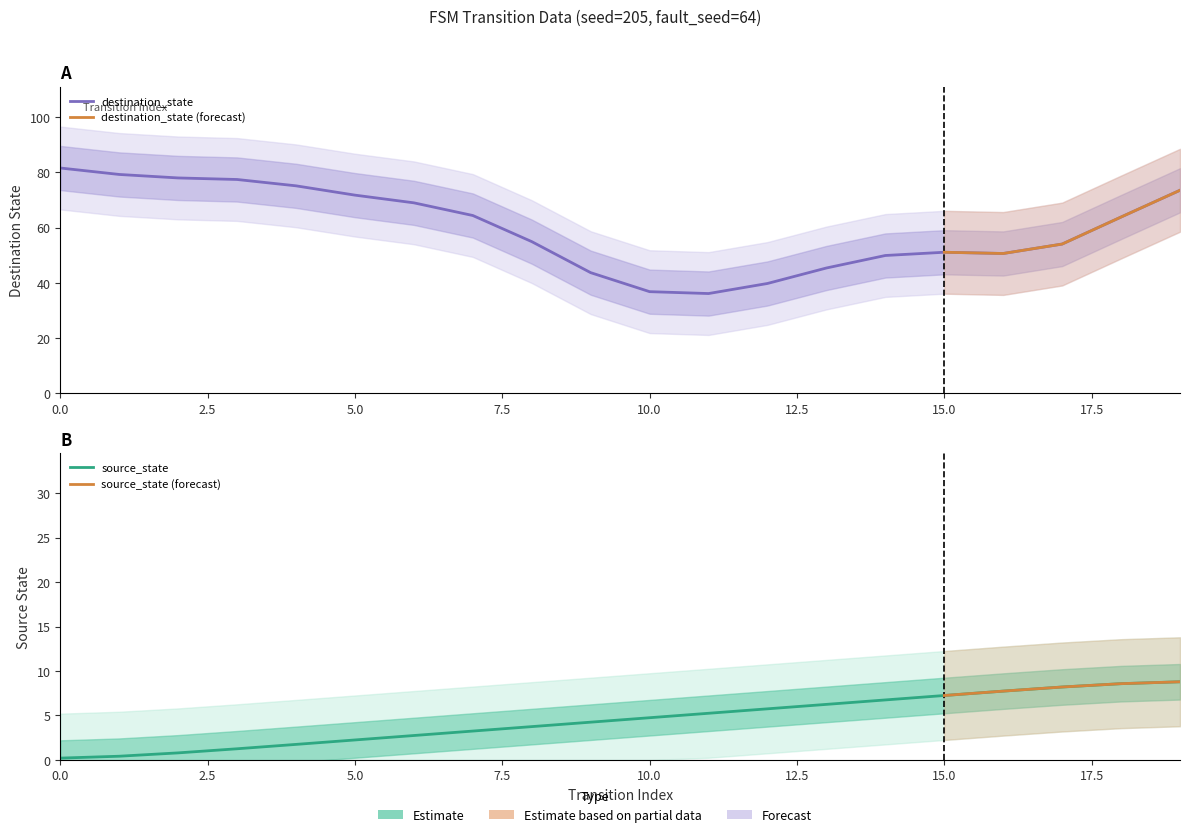

What is the difference between the source_state values at 1 and 2?

1